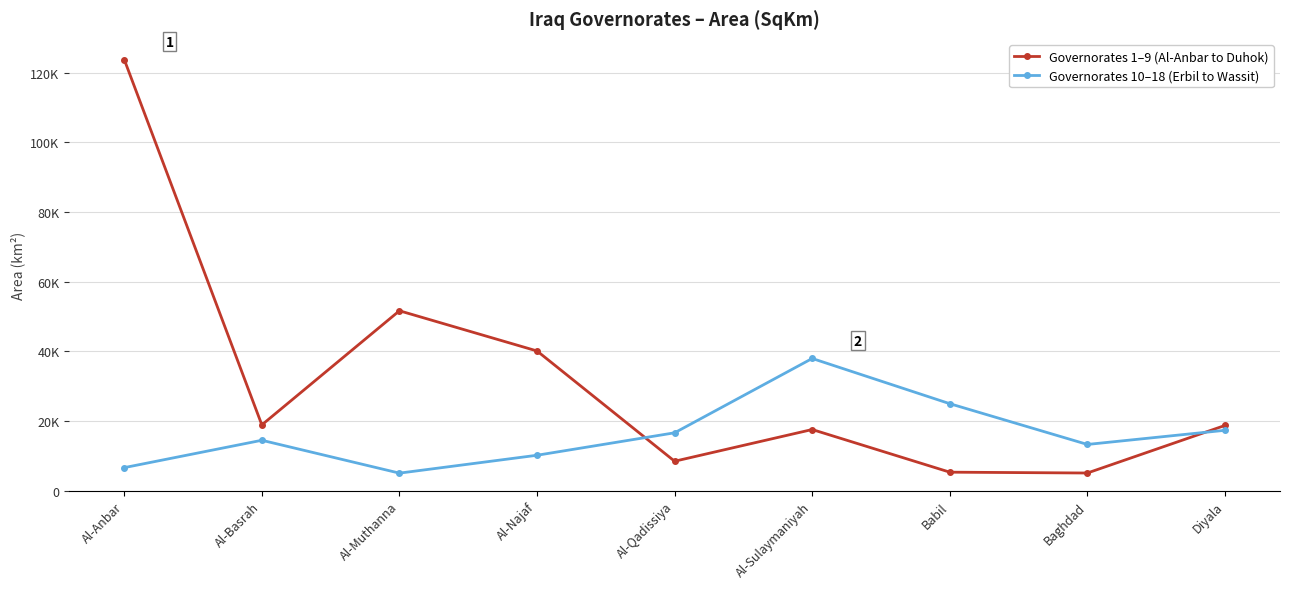

What are all the series names shown in the legend?

Governorates 1–9 (Al-Anbar to Duhok), Governorates 10–18 (Erbil to Wassit)